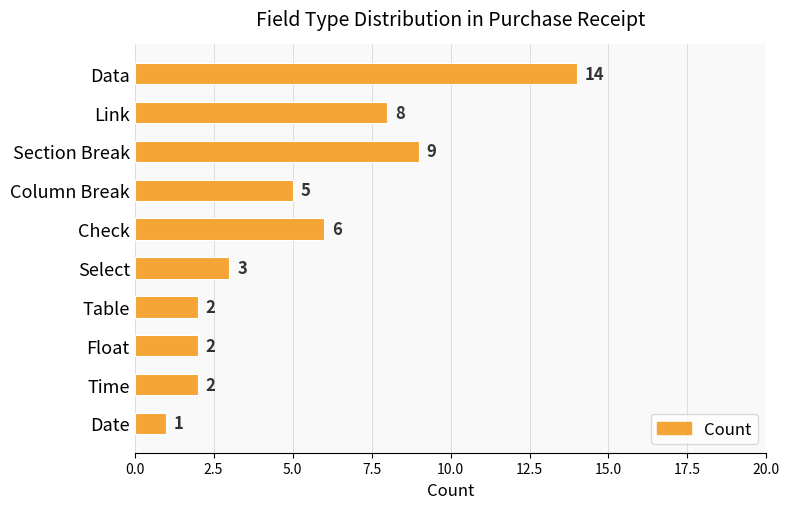

What is the value of the 3rd bar from the top?

9